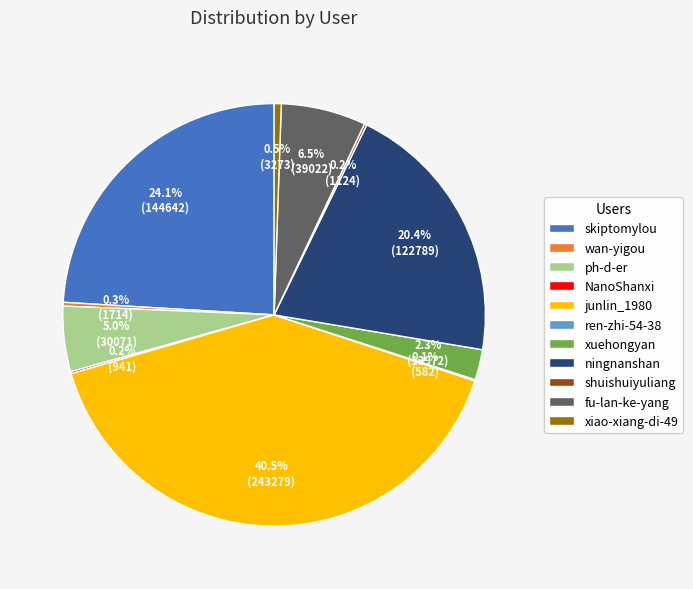

Which category has the biggest portion of the pie?

junlin_1980